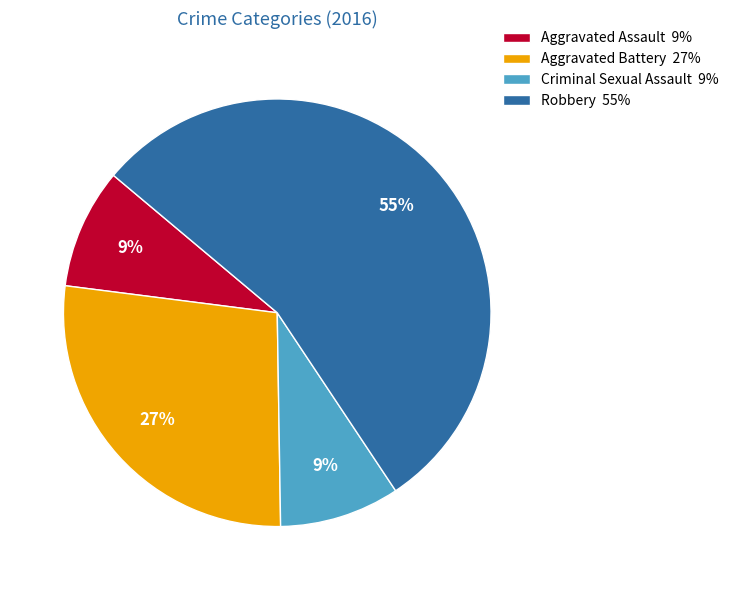

To the nearest percent, what portion does Aggravated Battery represent?

27%